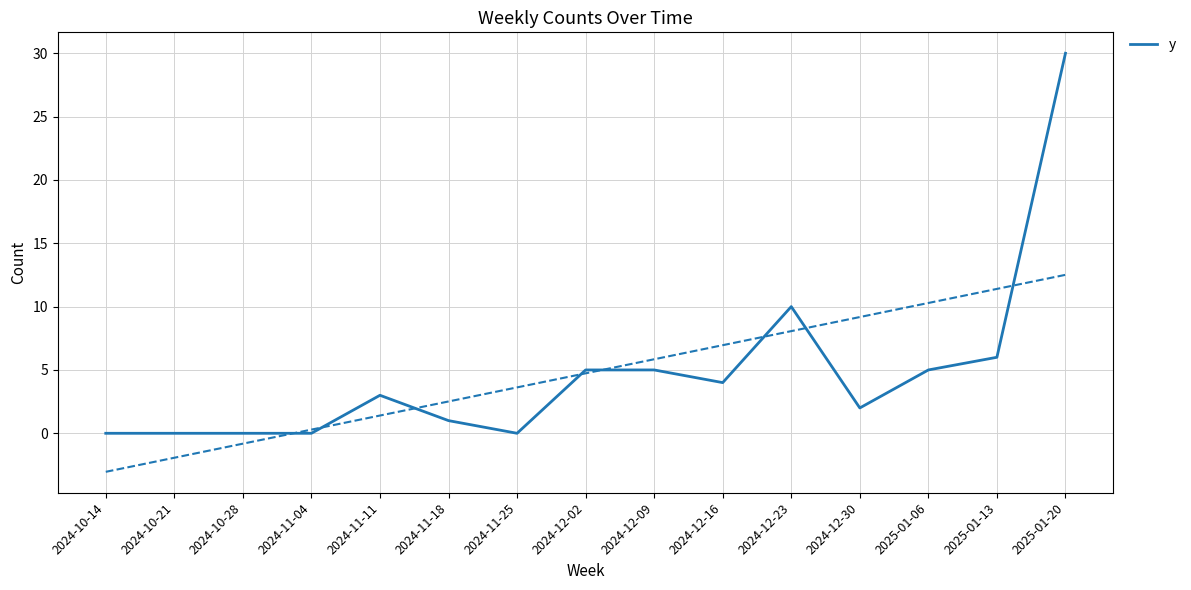

Which label corresponds to the largest value in the chart?

2025-01-20